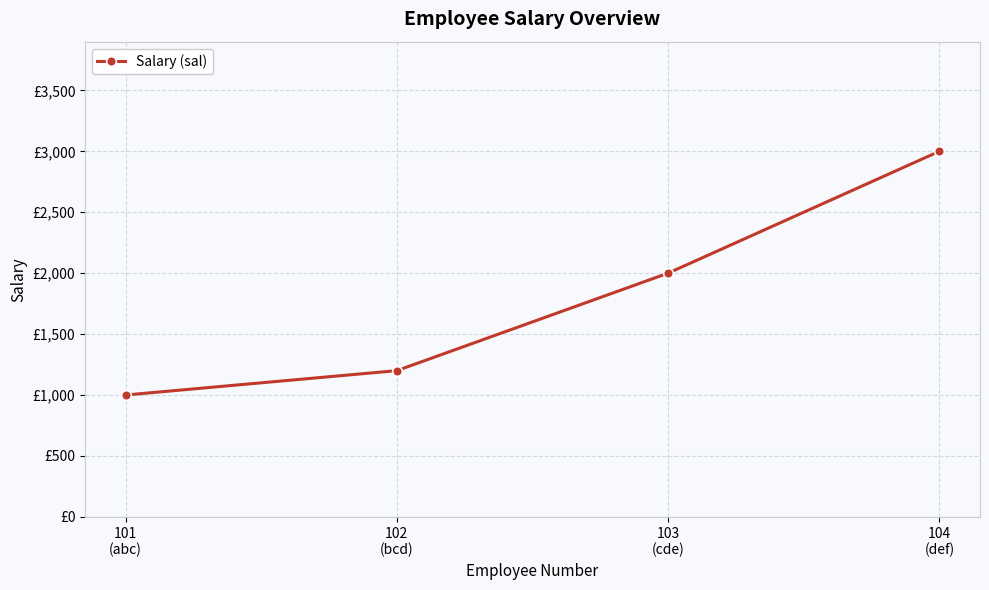

What position from the left is 104
(def)?

4